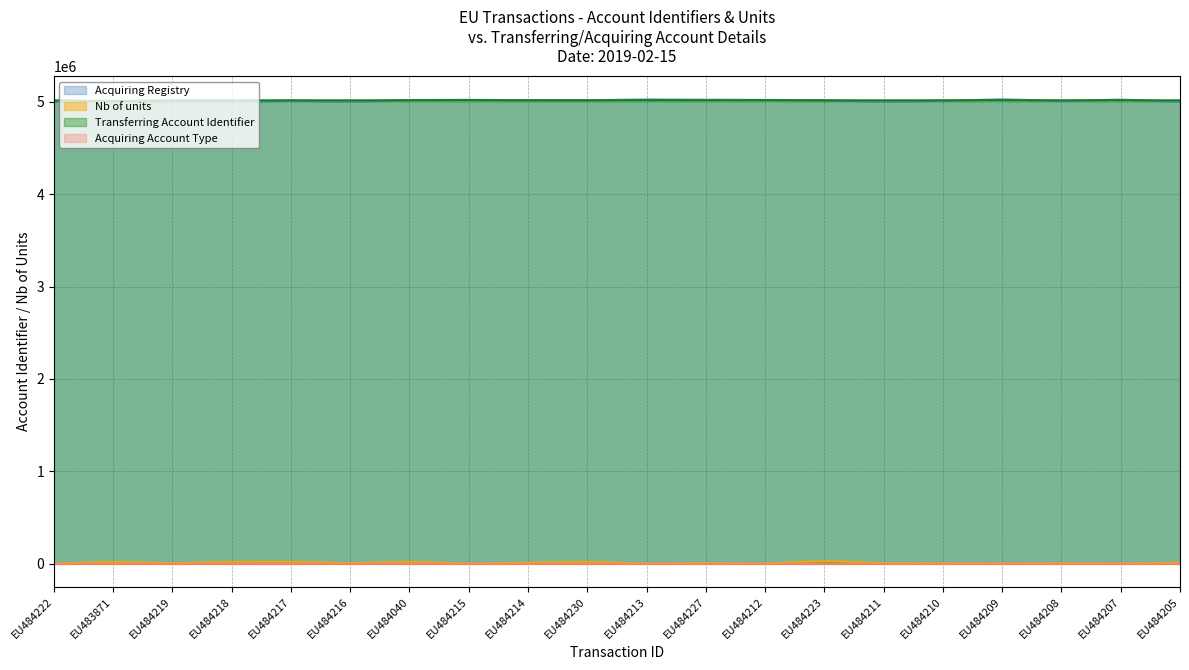

What is the maximum value for Transferring Account Identifier?

5017659